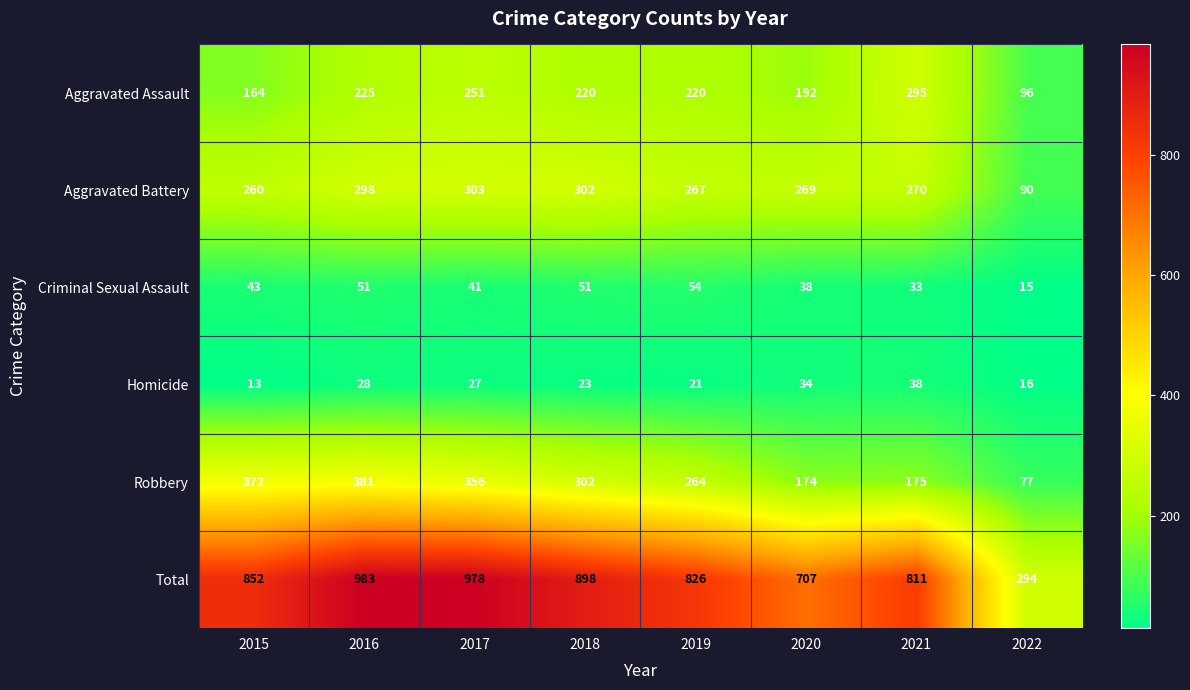

List the series in order of their peak value, lowest first.

Homicide, Criminal Sexual Assault, Aggravated Assault, Aggravated Battery, Robbery, Total